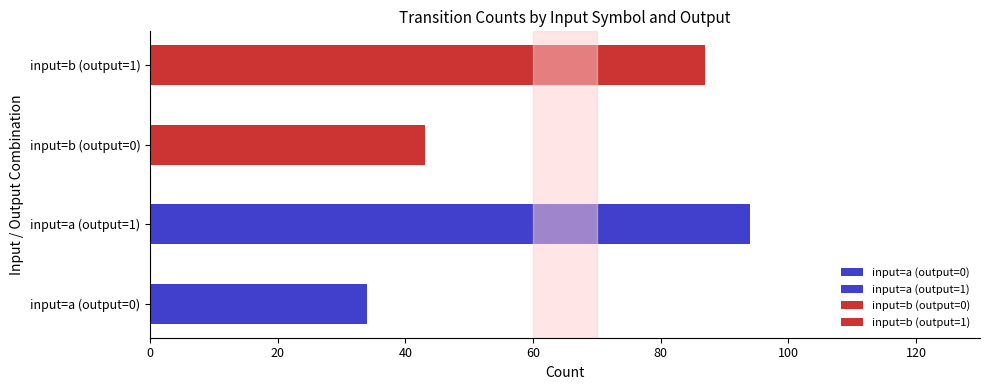

Between input=b (output=0) and input=a (output=0), which is larger?

input=b (output=0)